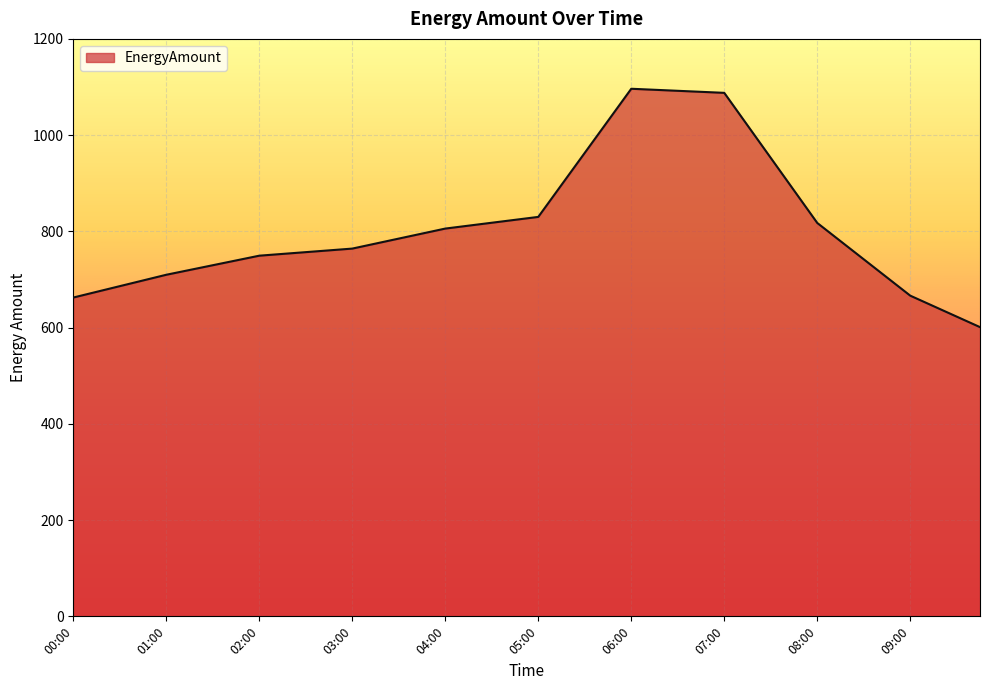

How many values exceed 779?

20